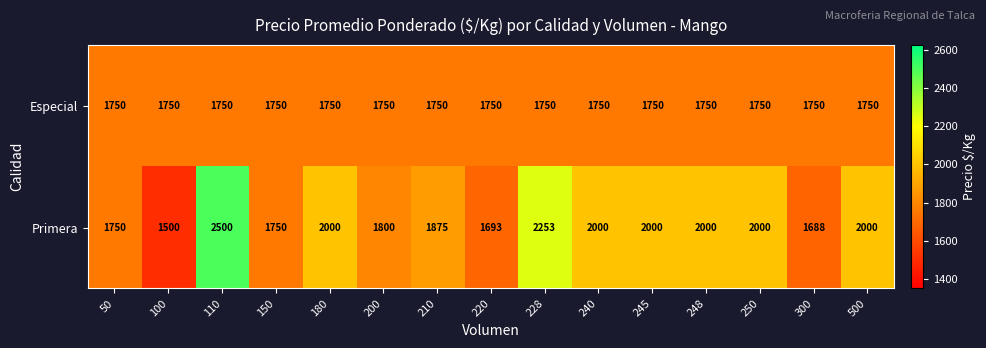

Reading right to left, what are all the values shown in this chart?

Especial: 1750	1750	1750	1750	1750	1750	1750	1750	1750	1750	1750	1750	1750	1750	1750
Primera: 2000	1688	2000	2000	2000	2000	2253	1693	1875	1800	2000	1750	2500	1500	1750